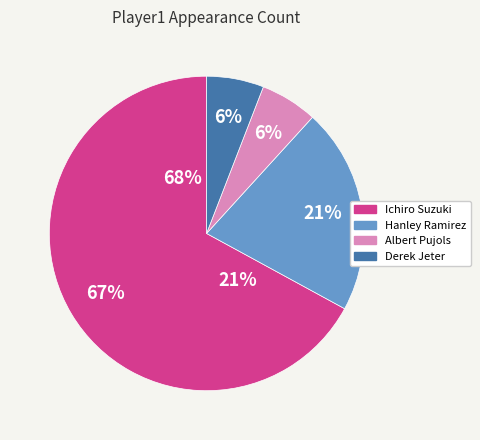

To the nearest percent, what is the average slice percentage?

25%